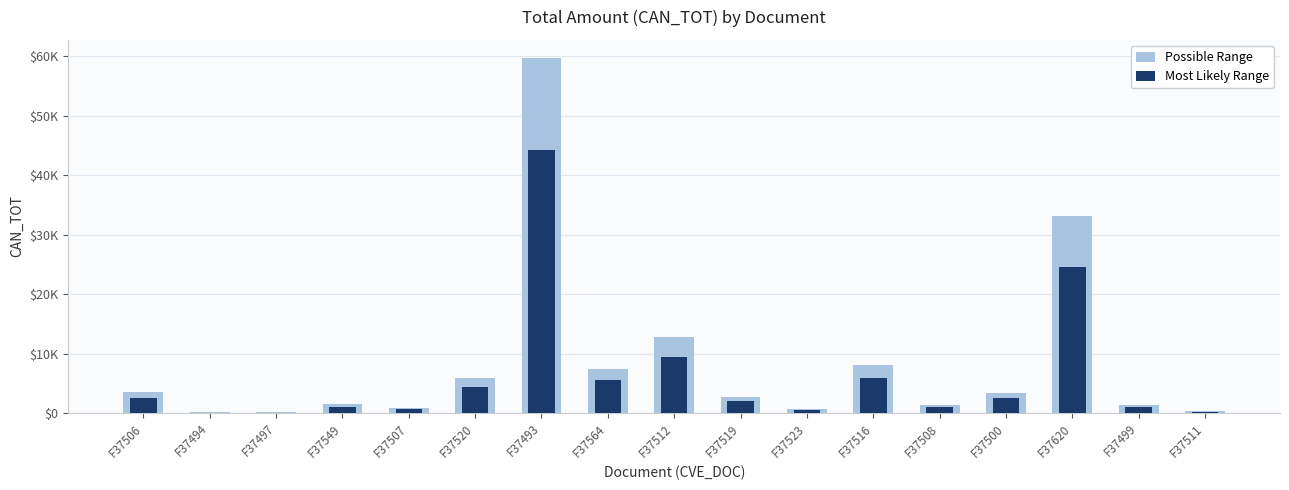

Rank the series by their average value, from lowest to highest.

Most Likely Range, Possible Range